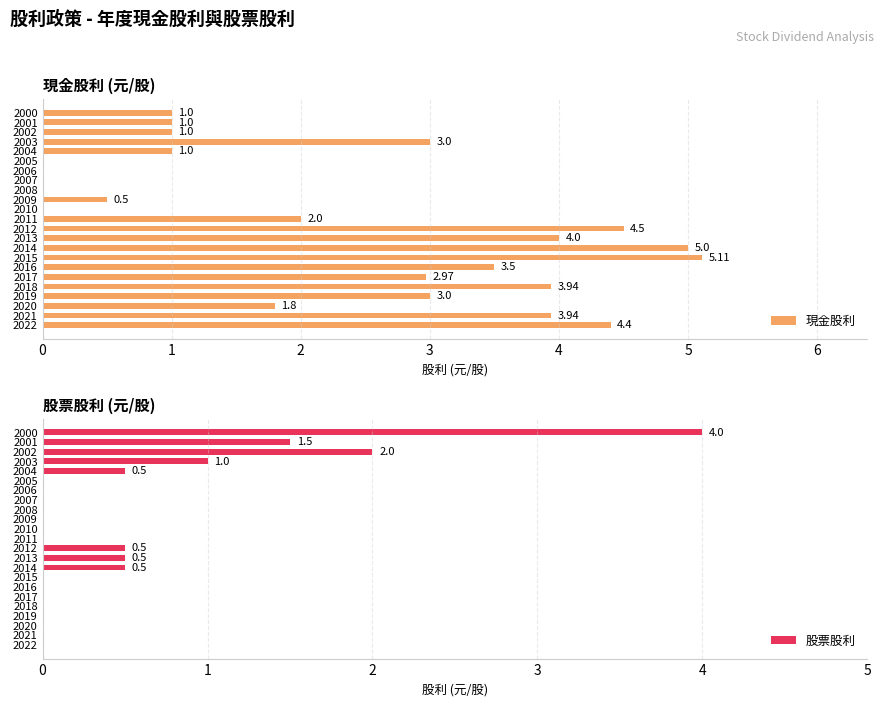

How many data points does each series have?

23